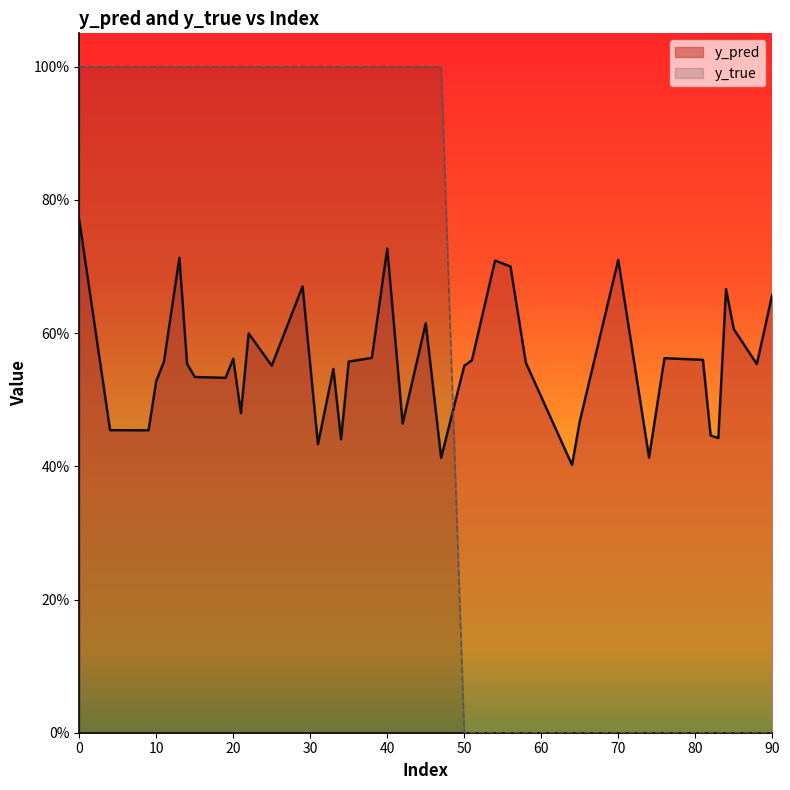

What is the difference between the maximum and minimum values in the y_true series?

1.0